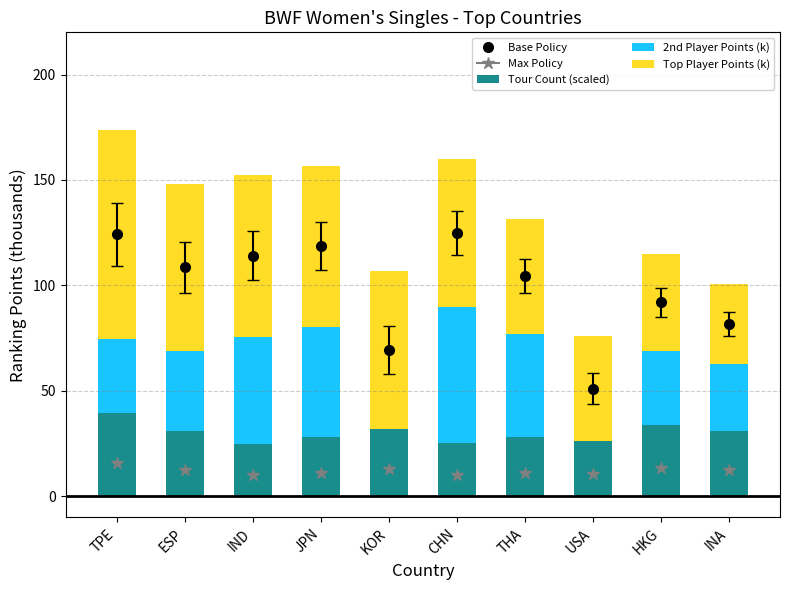

Are the bars horizontal?

No